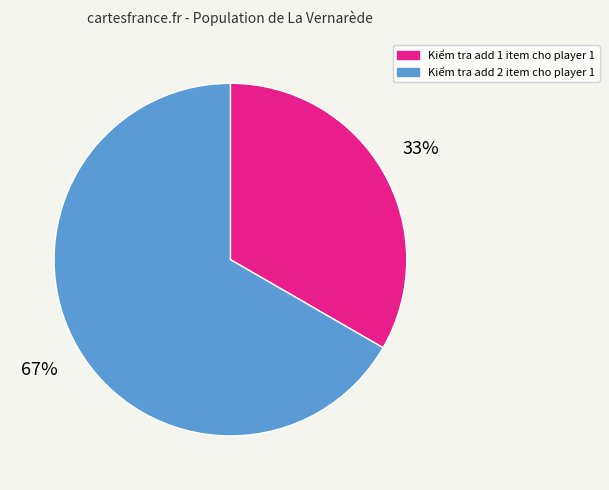

Does Kiểm tra add 1 item cho player 1 represent more than half of the total?

No